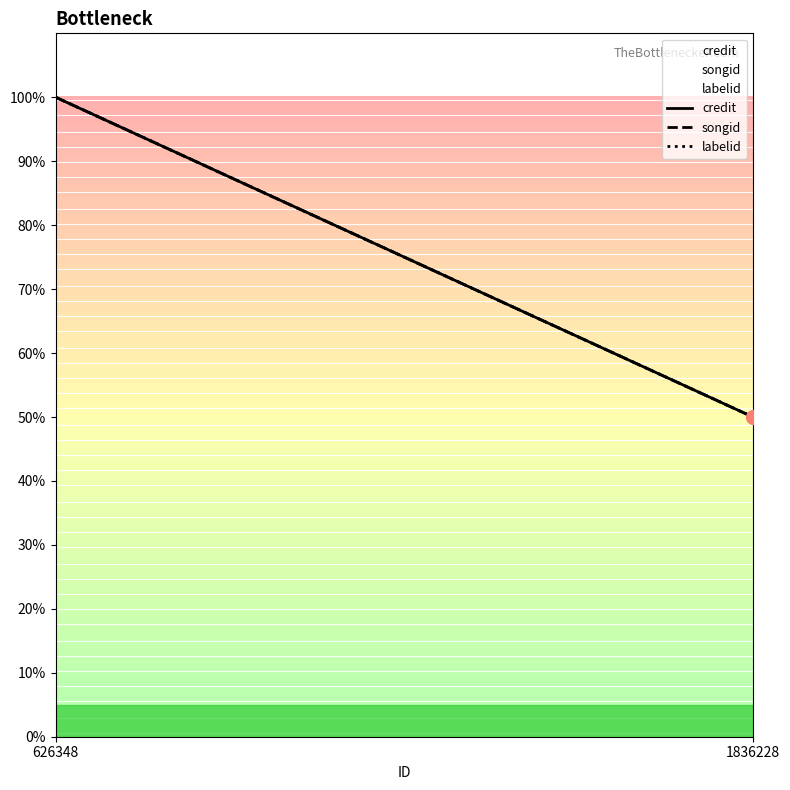

The value of songid at 1836228 is 18. True or false?

False